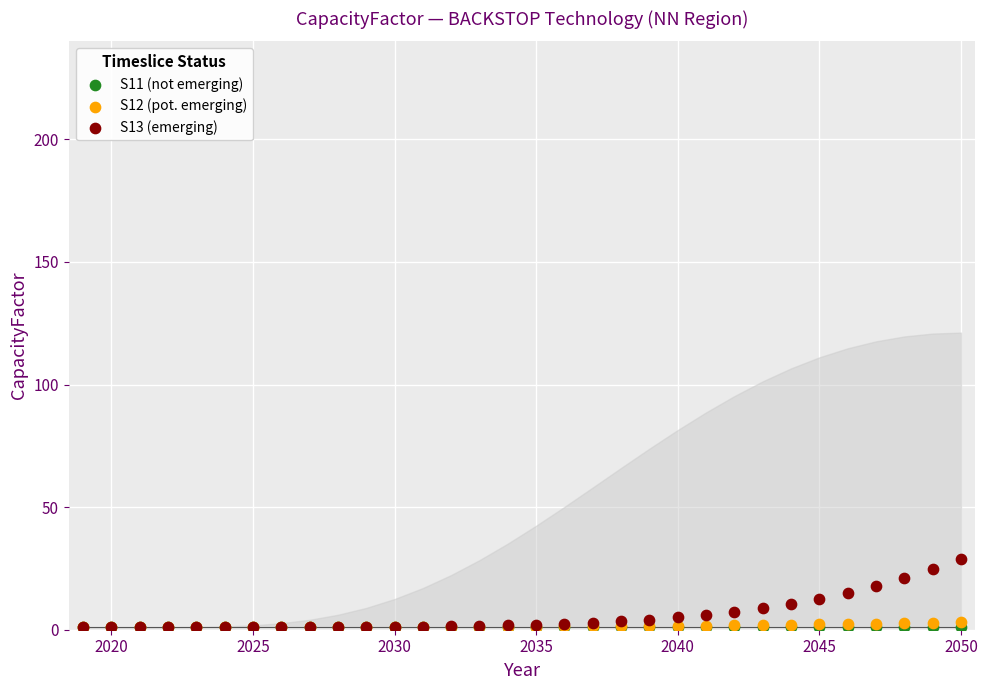

Which series contains the highest Y value?

S13 (emerging)